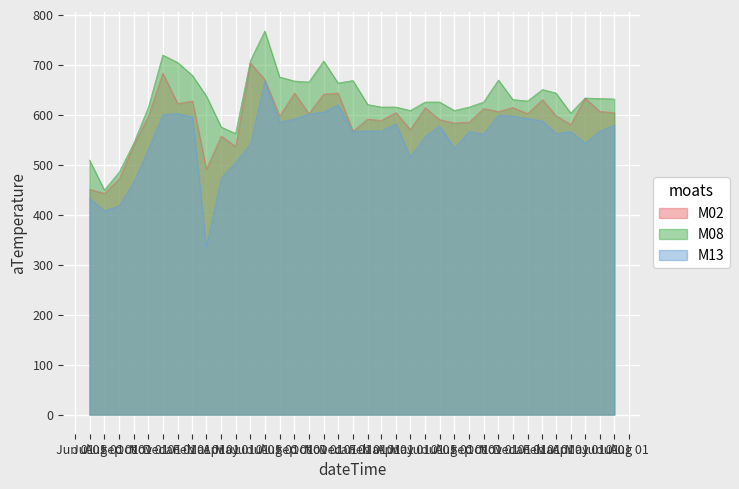

What is the label of the 8th point from the right?

Feb 01